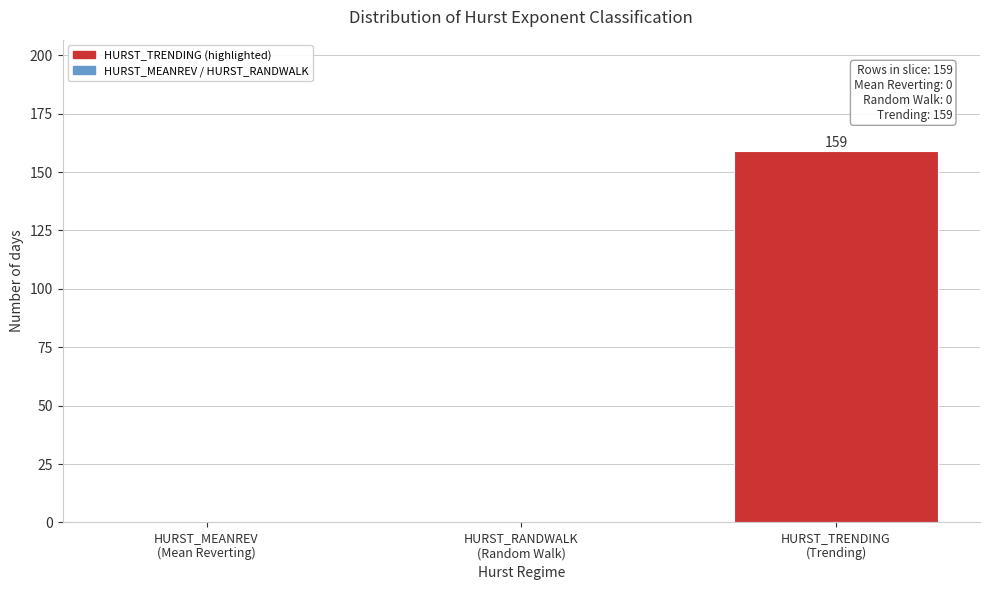

What is the sum of all values?

159